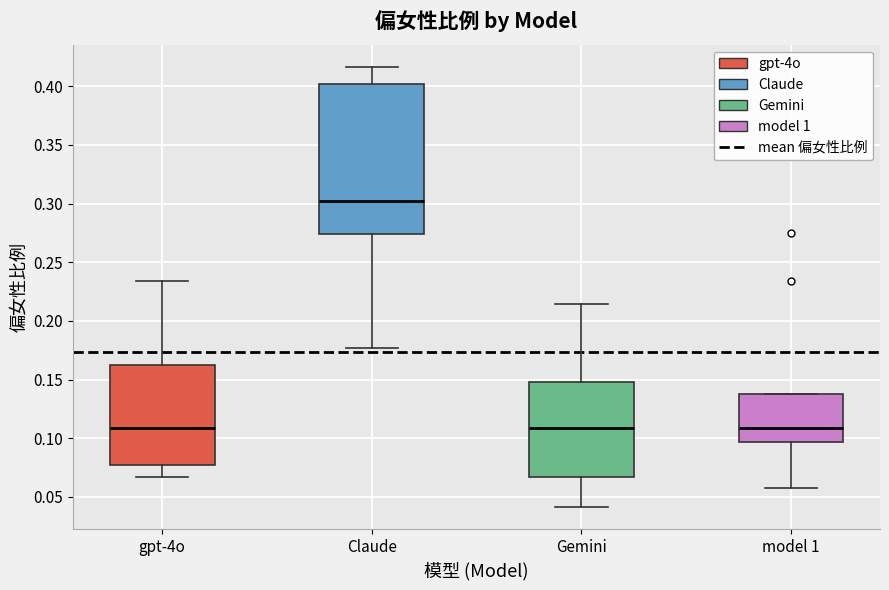

Reading left to right, read every box against the y-axis: the position of its median line, the range the box covers, and the ends of its whiskers. The values are not printed on the chart, so give them approximately, as read against the axis.

gpt-4o: median 0.110, box 0.075 to 0.165, whiskers 0.065 to 0.235
Claude: median 0.300, box 0.275 to 0.400, whiskers 0.175 to 0.415
Gemini: median 0.110, box 0.065 to 0.150, whiskers 0.040 to 0.215
model 1: median 0.110, box 0.095 to 0.140, whiskers 0.060 to 0.140